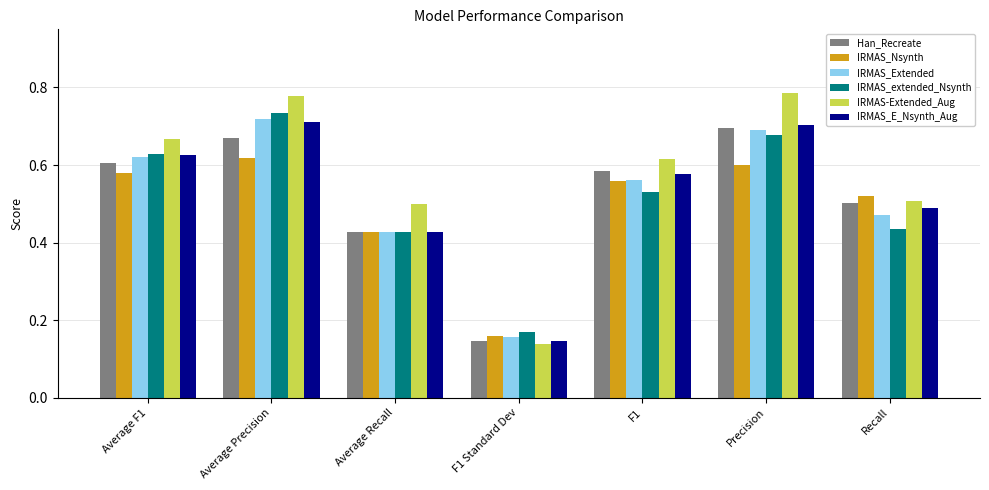

Which series has the widest spread of values?

IRMAS-Extended_Aug